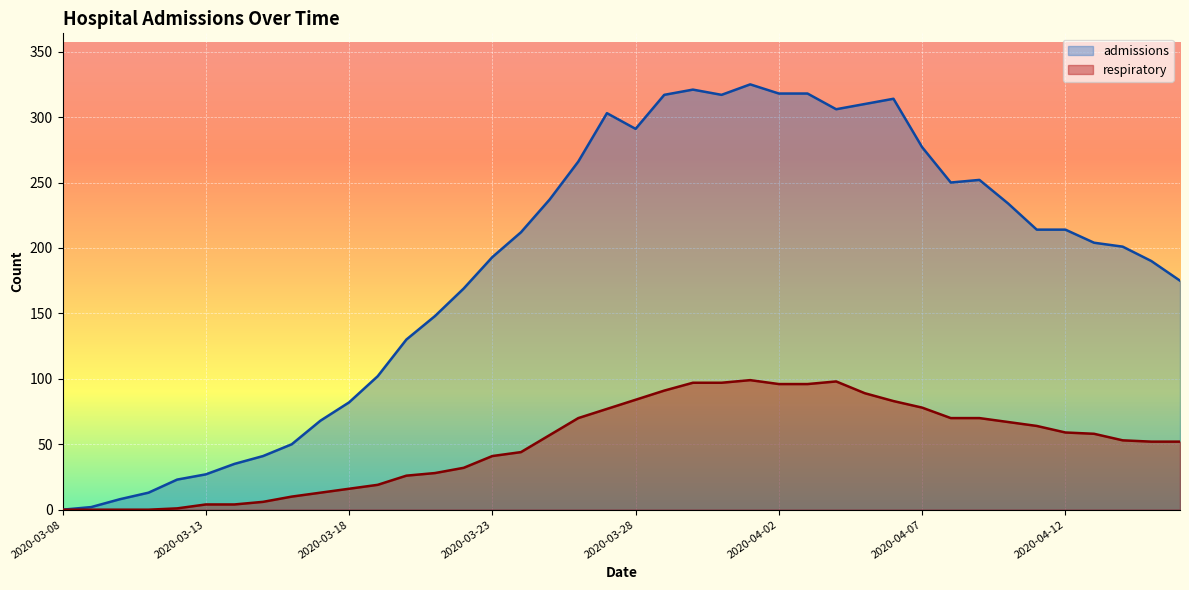

List the series in order of their overall mean, highest first.

admissions, respiratory